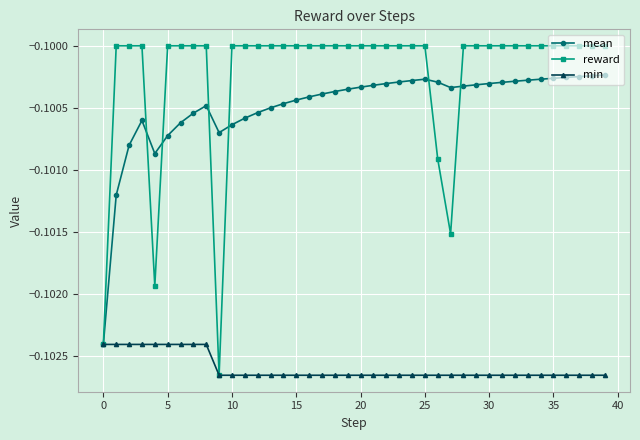

Which series has the largest total across all categories?

reward